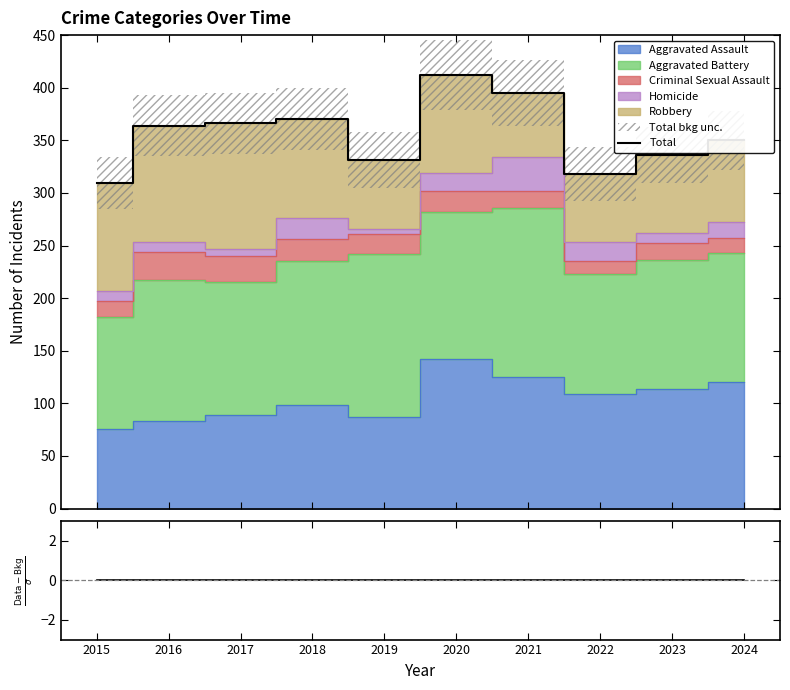

Where is the first local maximum for Total?

2018